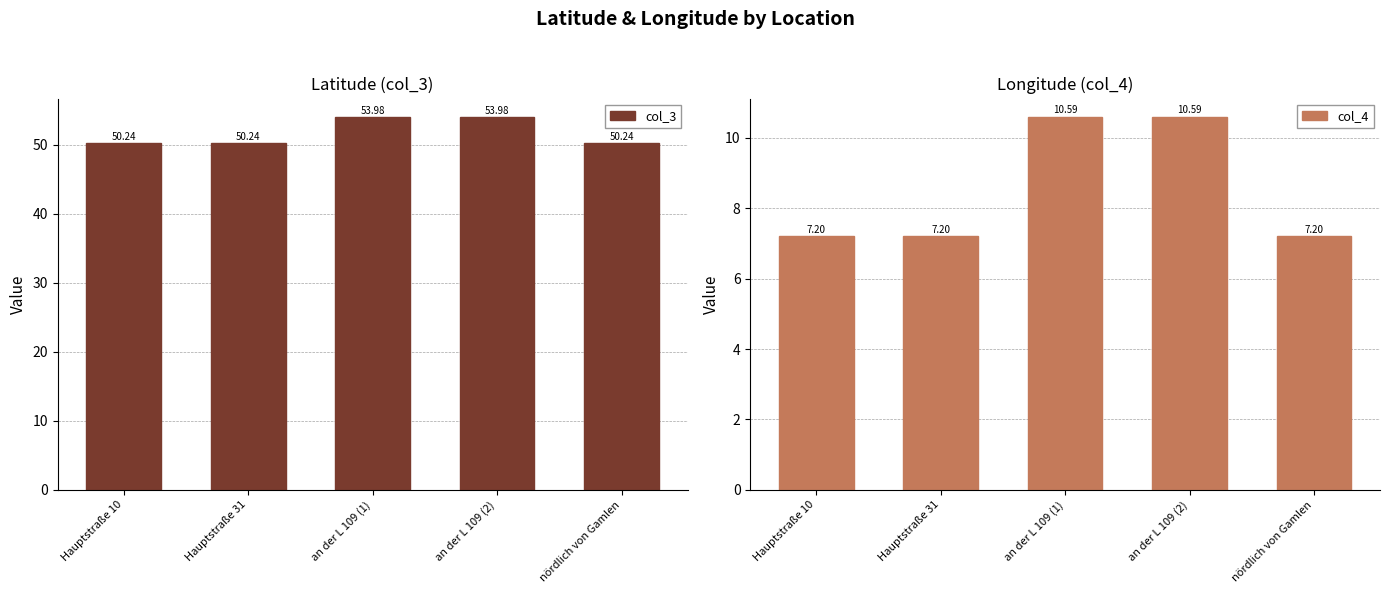

Rank the series by their average value, from lowest to highest.

col_4, col_3